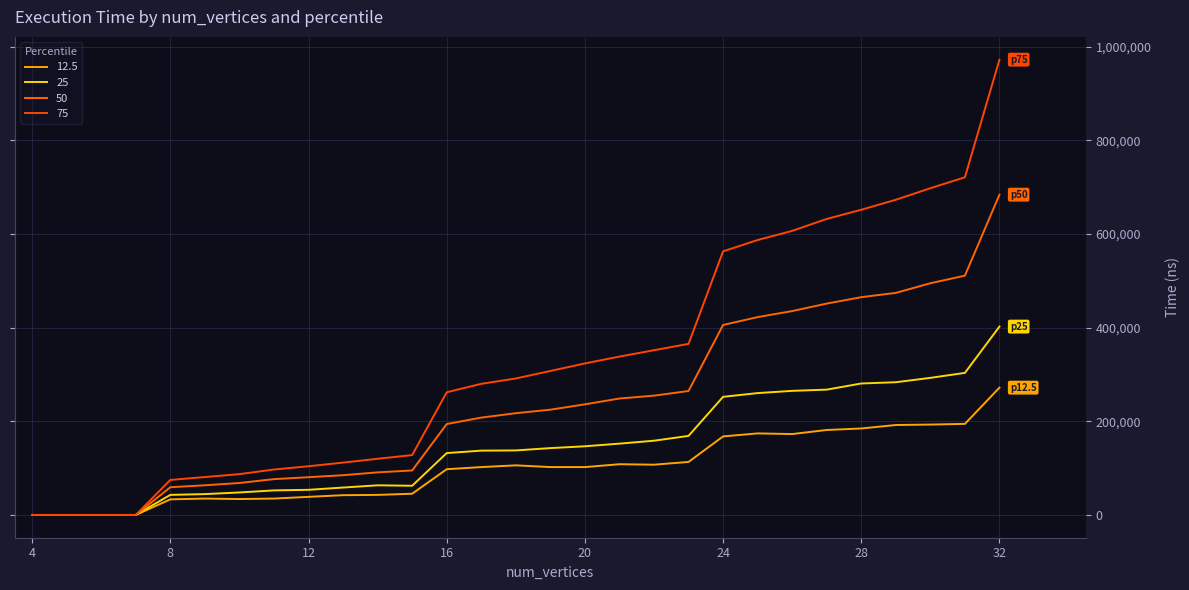

Rank the series by their average value, from highest to lowest.

75, 50, 25, 12.5